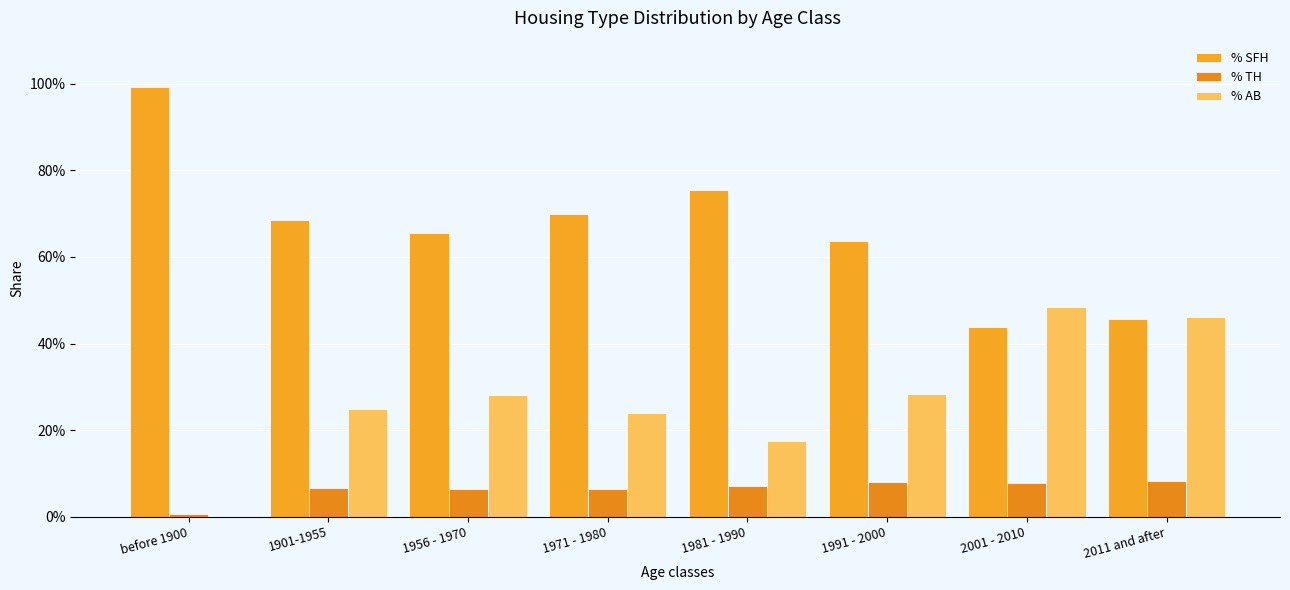

The % AB series shows 0.1 at 2001 - 2010. True or false?

False